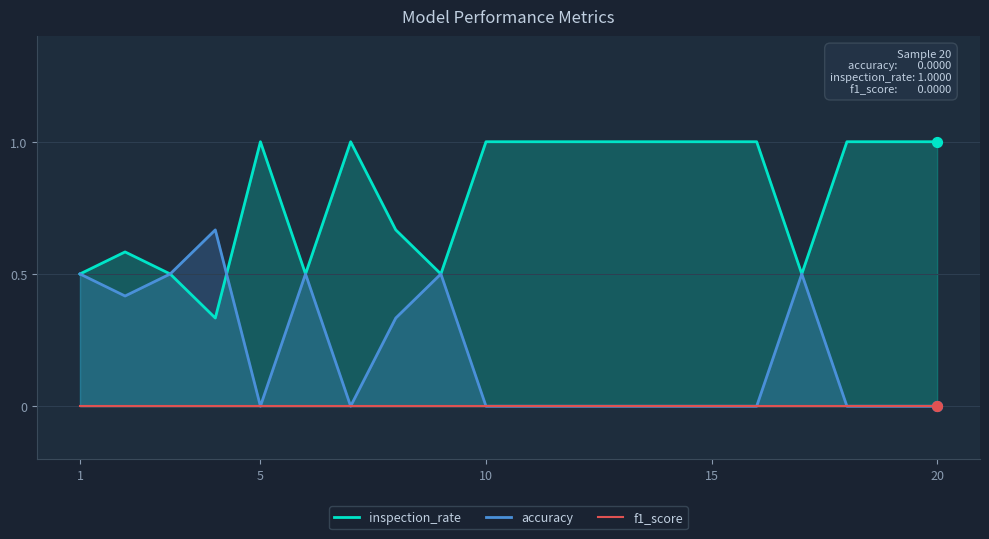

Is the value of inspection_rate at 11 greater than the value of accuracy at 13?

Yes